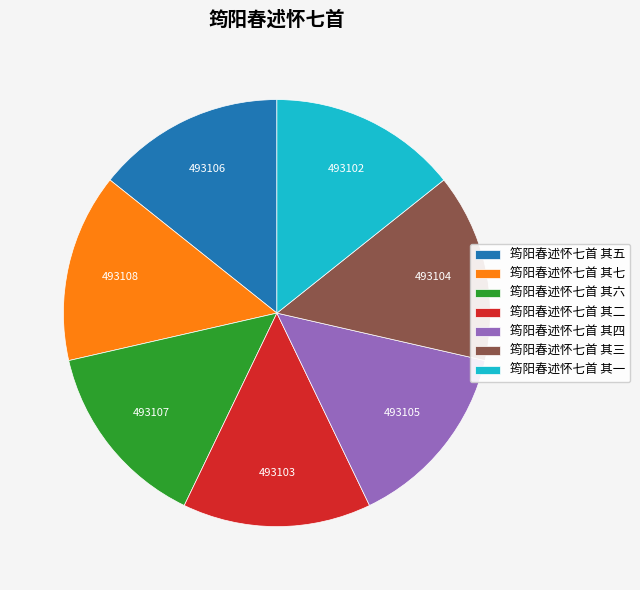

Is 筠阳春述怀七首 其五 the majority of the pie?

No